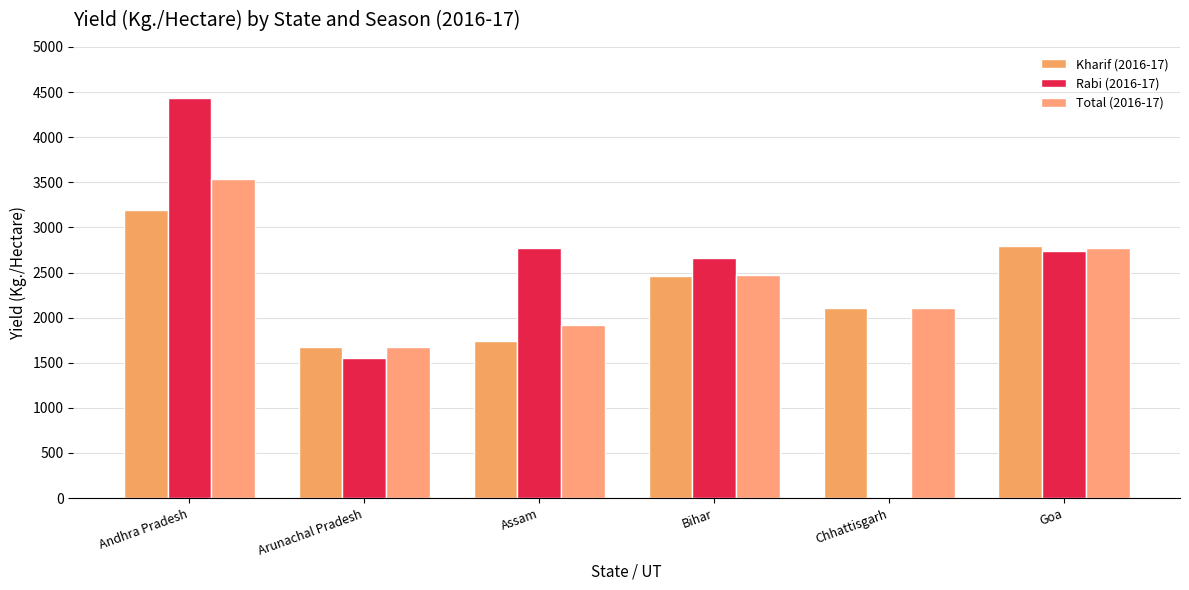

Reading left to right, extract all data points from this chart.

Kharif (2016-17): 3194.1	1679.9	1746.2	2462.0	2101.4	2790.8
Rabi (2016-17): 4440.0	1555.6	2773.3	2660.4	0.0	2737.7
Total (2016-17): 3540.3	1679.4	1916.1	2467.0	2101.4	2773.6